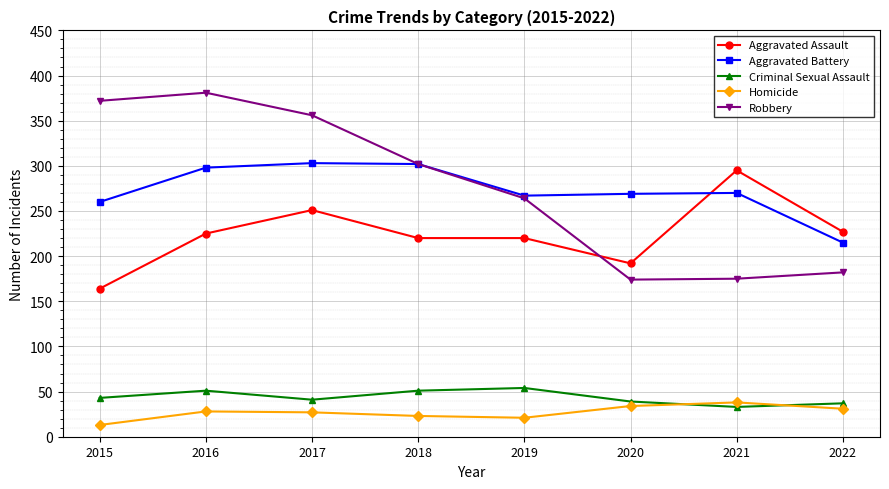

Which series has the largest range (max minus min)?

Robbery